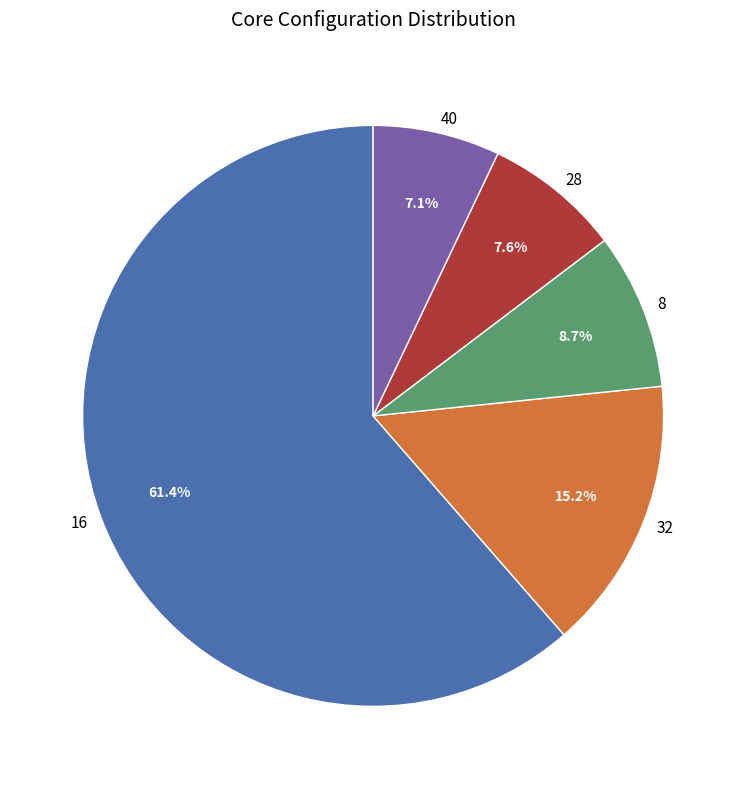

To the nearest percent, what portion does 28 represent?

8%